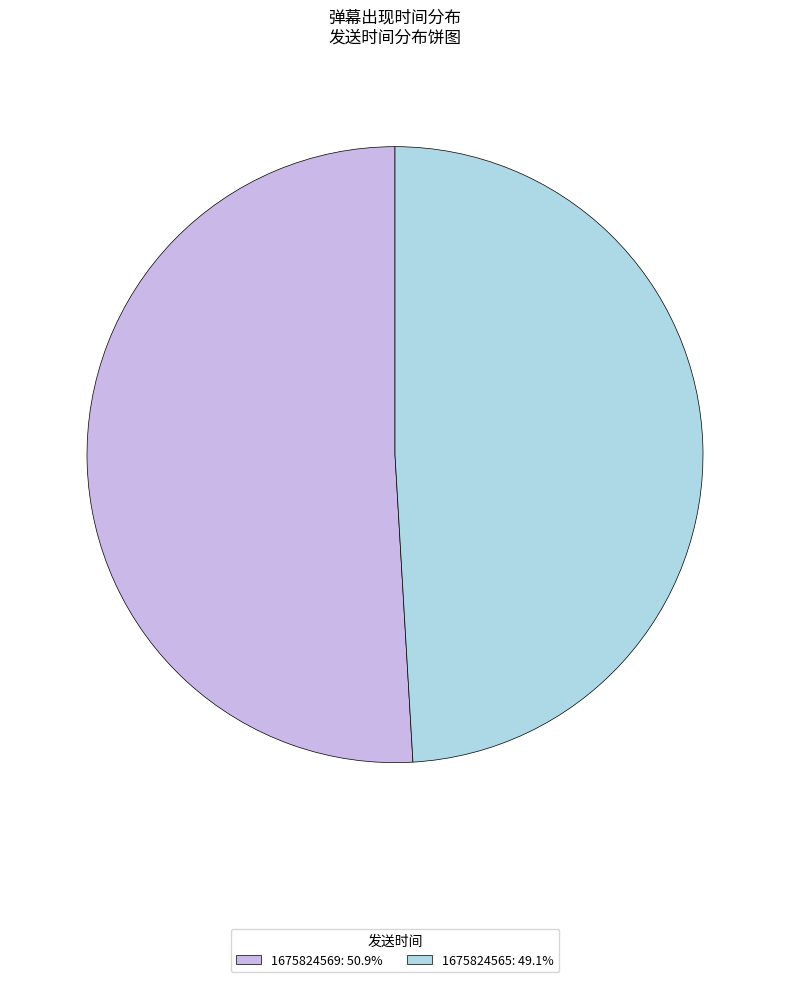

Rank the categories by value from lowest to highest.

1675824565, 1675824569